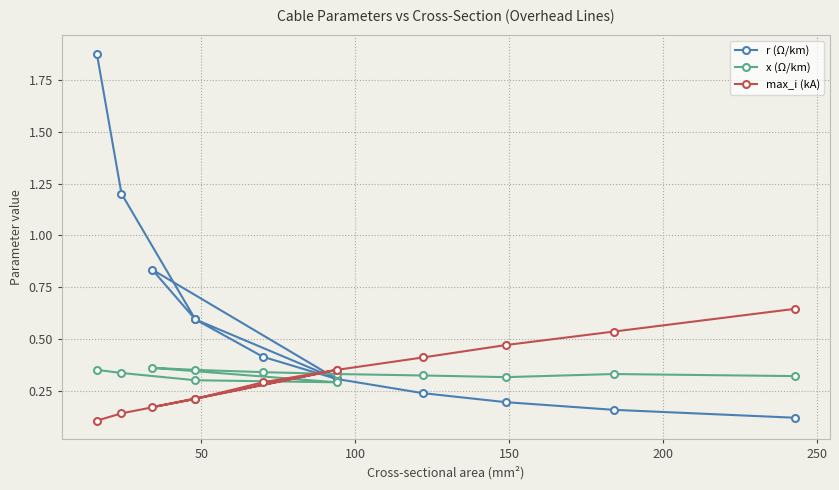

Reading right to left, what are all the values shown in this chart?

r (Ω/km): 0.1	0.2	0.2	0.2	0.3	0.4	0.6	0.8	0.3	0.6	1.2	1.9
x (Ω/km): 0.3	0.3	0.3	0.3	0.3	0.3	0.3	0.4	0.3	0.3	0.3	0.3
max_i (kA): 0.6	0.5	0.5	0.4	0.3	0.3	0.2	0.2	0.3	0.2	0.1	0.1